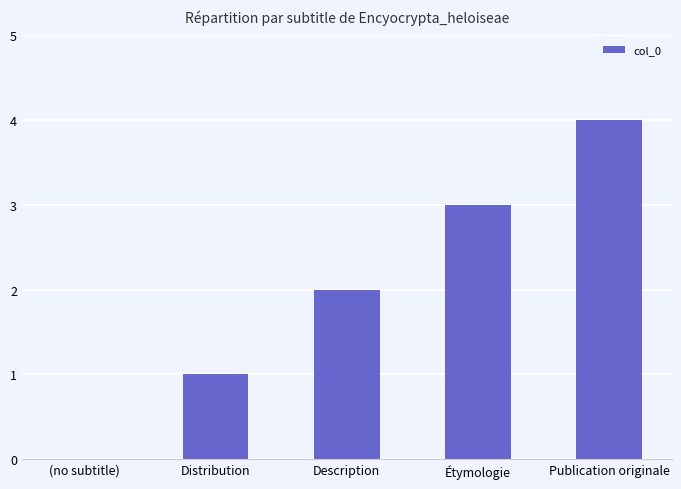

The value at Publication originale is 4. True or false?

True